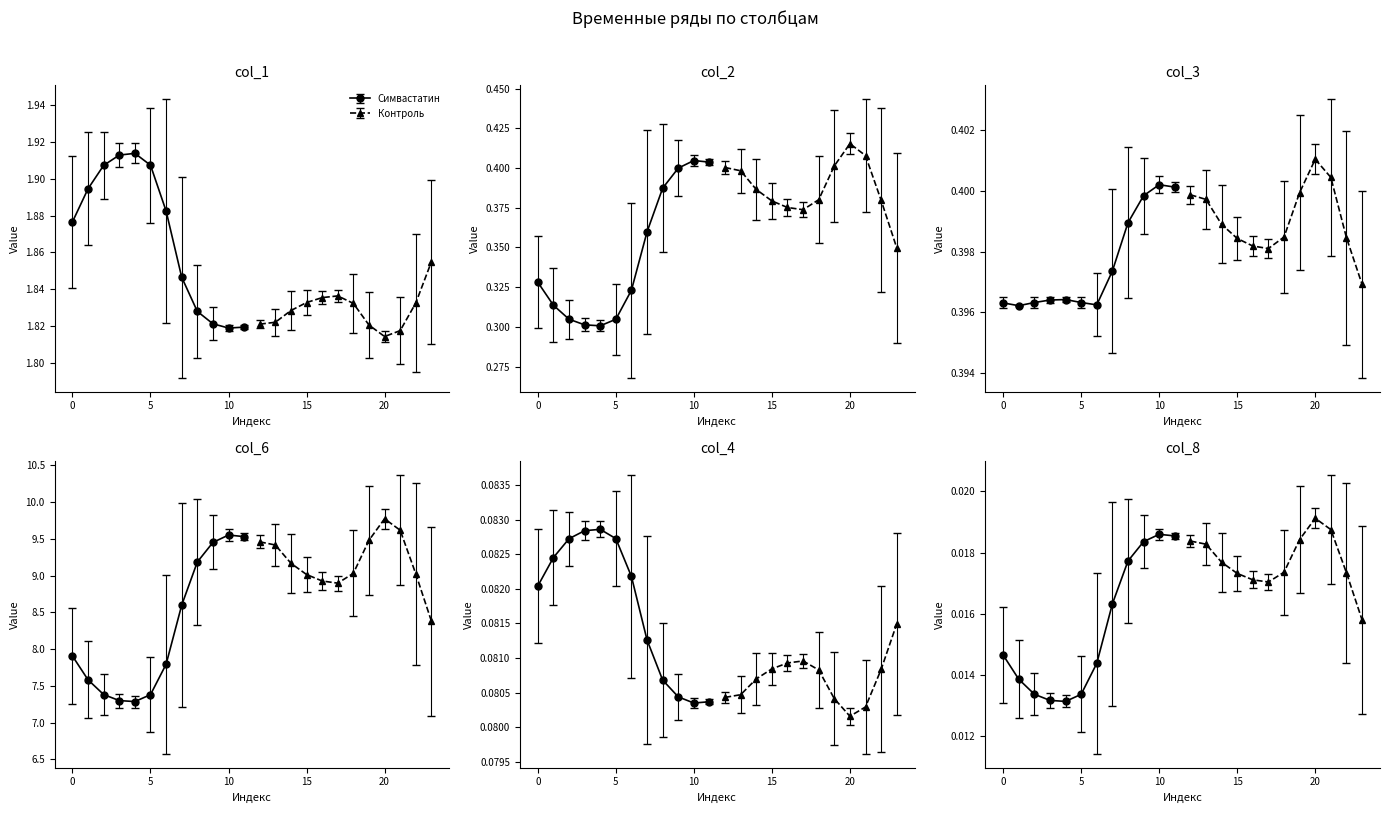

Reading left to right, transcribe all the data shown in this chart.

col_1: 1.9	1.9	1.9	1.9	1.9	1.9	1.9	1.8	1.8	1.8	1.8	1.8	1.8	1.8	1.8	1.8	1.8	1.8	1.8	1.8	1.8	1.8	1.8	1.9
col_2: 0.3	0.3	0.3	0.3	0.3	0.3	0.3	0.4	0.4	0.4	0.4	0.4	0.4	0.4	0.4	0.4	0.4	0.4	0.4	0.4	0.4	0.4	0.4	0.3
col_3: 0.4	0.4	0.4	0.4	0.4	0.4	0.4	0.4	0.4	0.4	0.4	0.4	0.4	0.4	0.4	0.4	0.4	0.4	0.4	0.4	0.4	0.4	0.4	0.4
col_6: 7.9	7.6	7.4	7.3	7.3	7.4	7.8	8.6	9.2	9.5	9.6	9.5	9.5	9.4	9.2	9.0	8.9	8.9	9.0	9.5	9.8	9.6	9.0	8.4
col_4: 0.1	0.1	0.1	0.1	0.1	0.1	0.1	0.1	0.1	0.1	0.1	0.1	0.1	0.1	0.1	0.1	0.1	0.1	0.1	0.1	0.1	0.1	0.1	0.1
col_8: 0.0	0.0	0.0	0.0	0.0	0.0	0.0	0.0	0.0	0.0	0.0	0.0	0.0	0.0	0.0	0.0	0.0	0.0	0.0	0.0	0.0	0.0	0.0	0.0